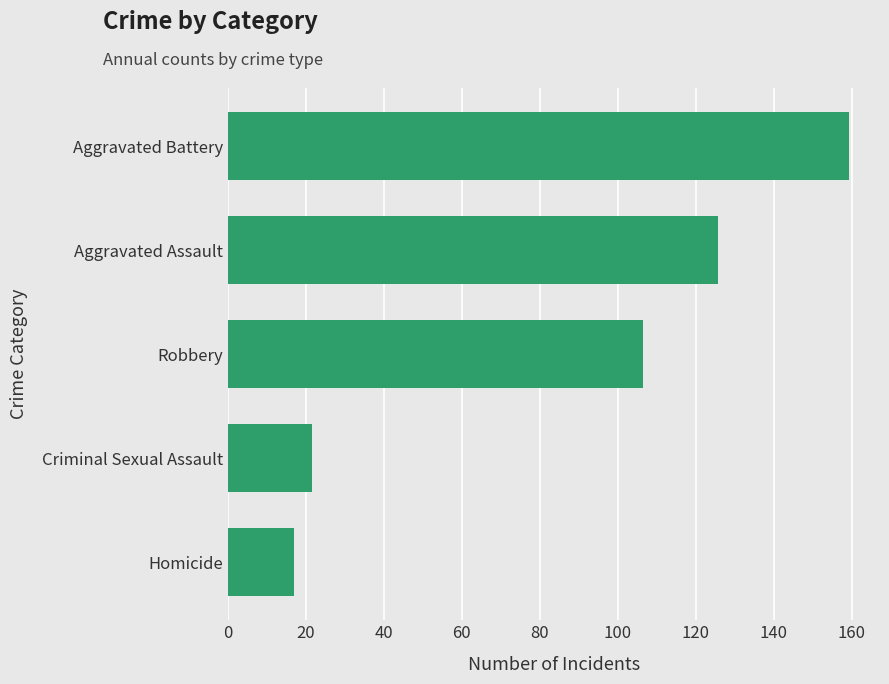

Where is the data nearest to the value 88?

Robbery